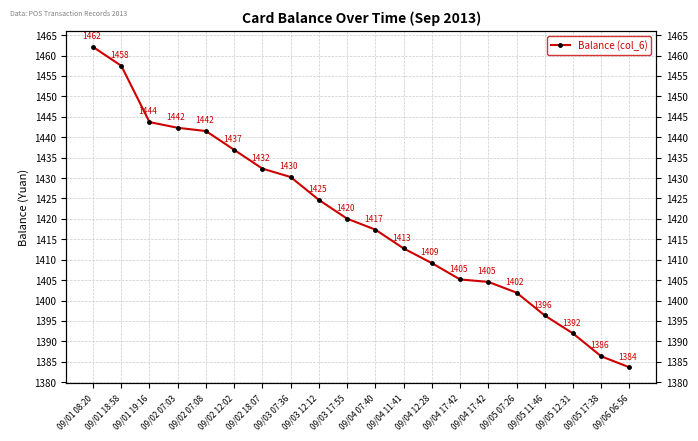

Which label corresponds to the smallest value in the chart?

09/06 06:56